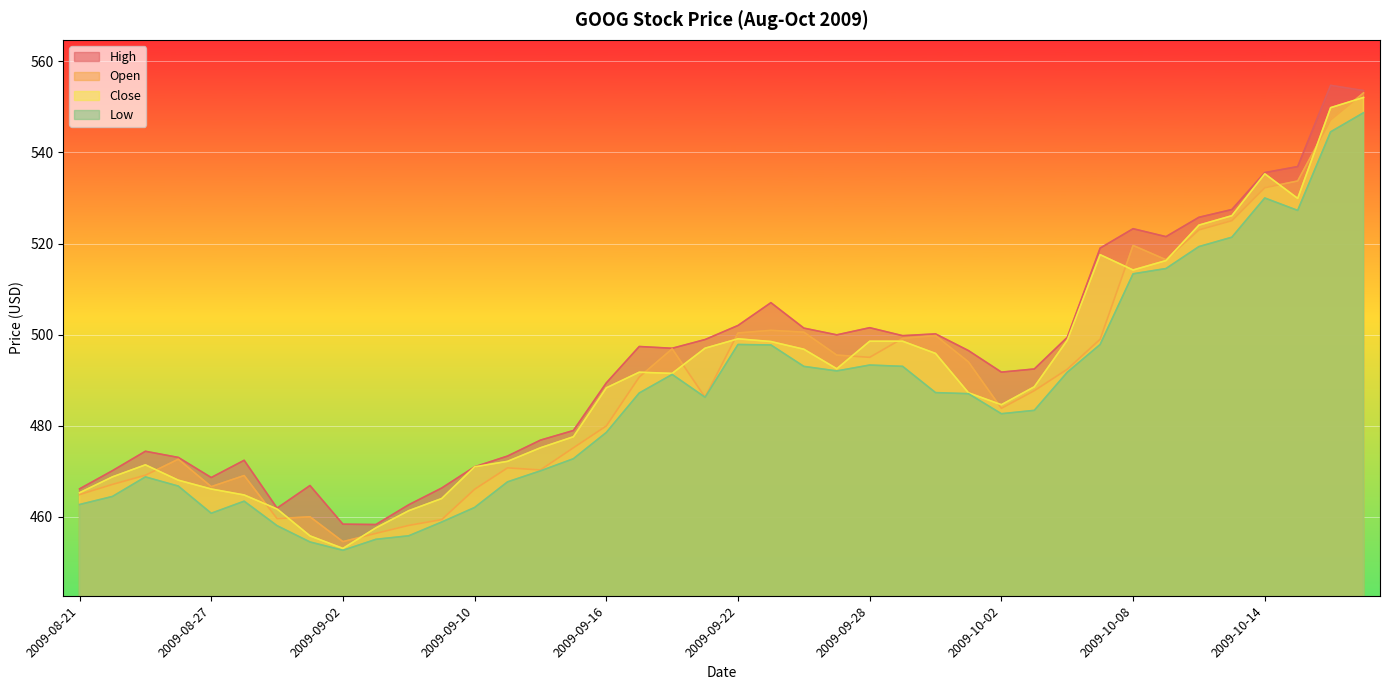

What are all the series names shown in the legend?

High, Open, Close, Low